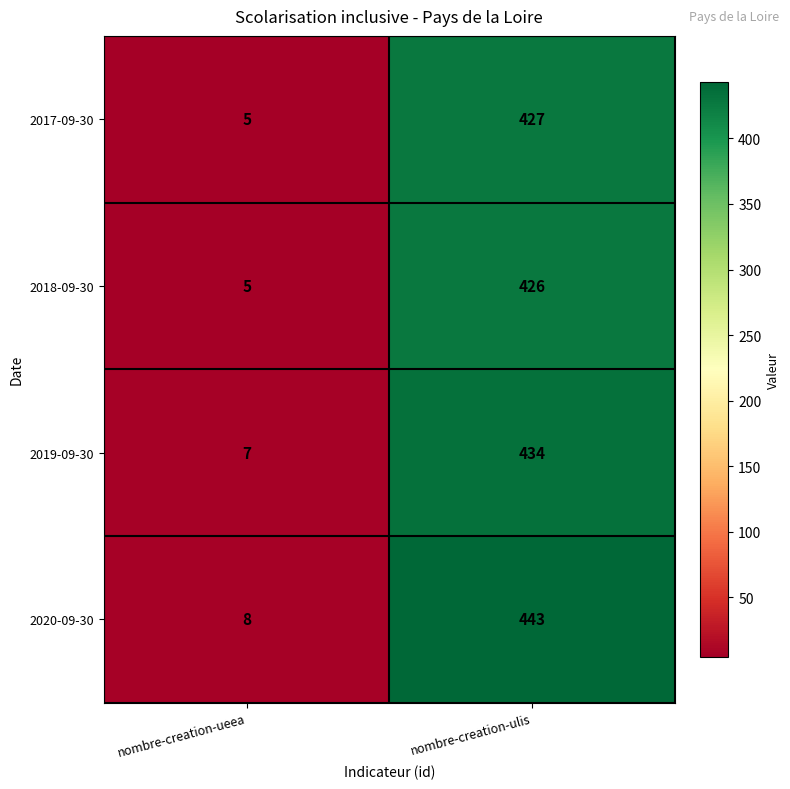

What is the total value across all series at nombre-creation-ulis?

1730